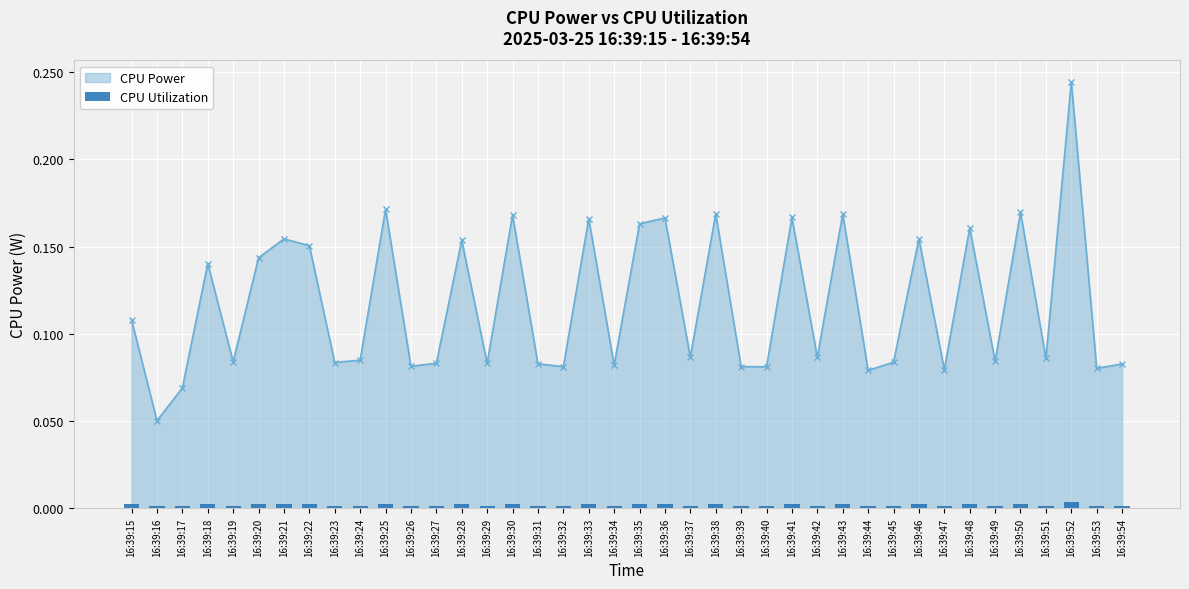

Between 16:39:47 and 16:39:24, which is larger?

16:39:24